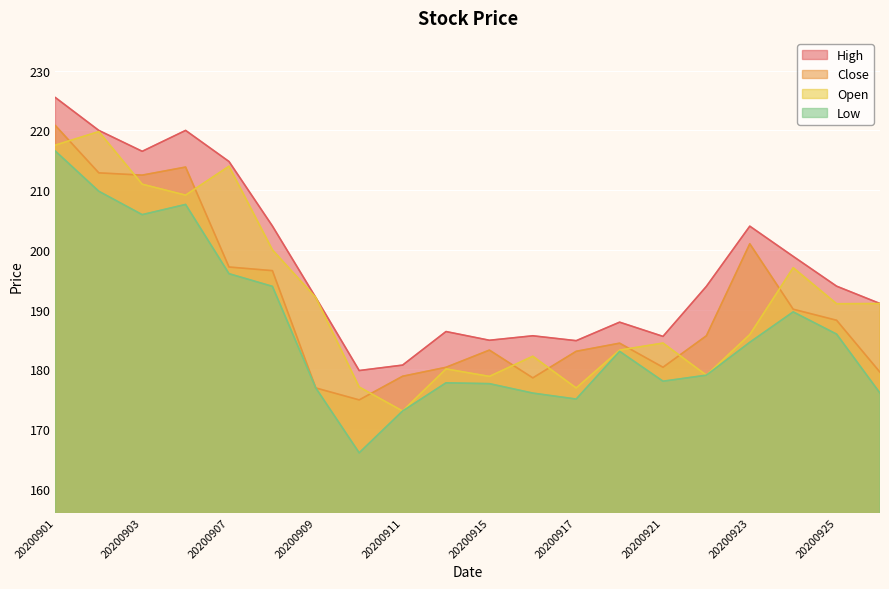

How many series are shown in this chart?

4